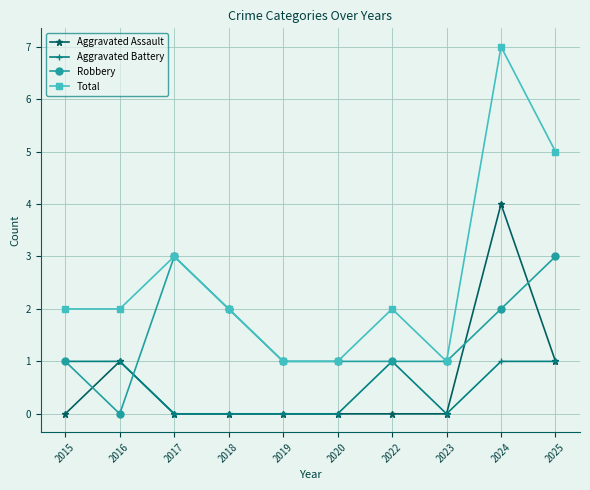

How many distinct data groups are displayed?

4